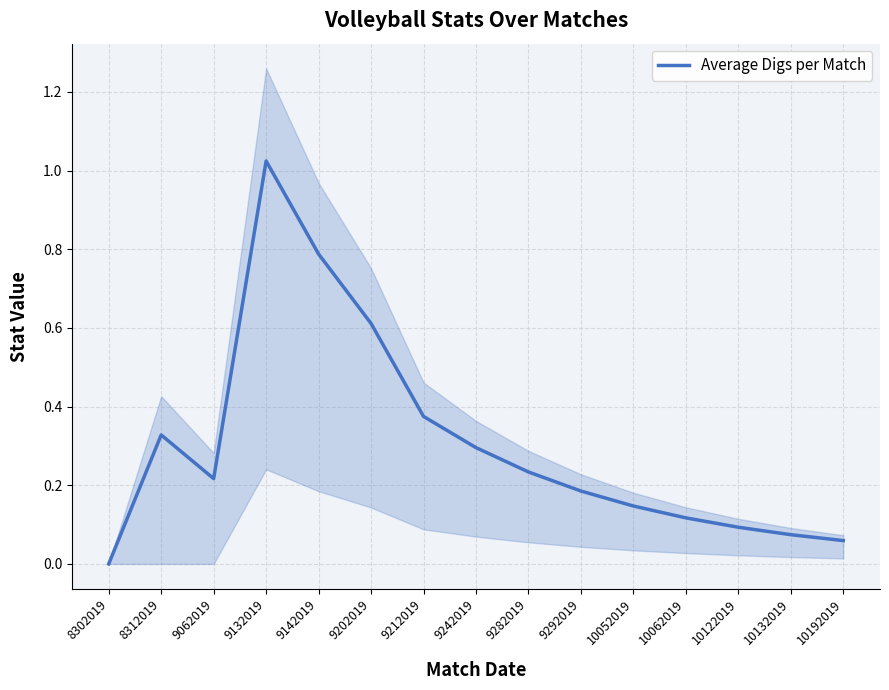

What is the maximum value shown in the chart?

1.0